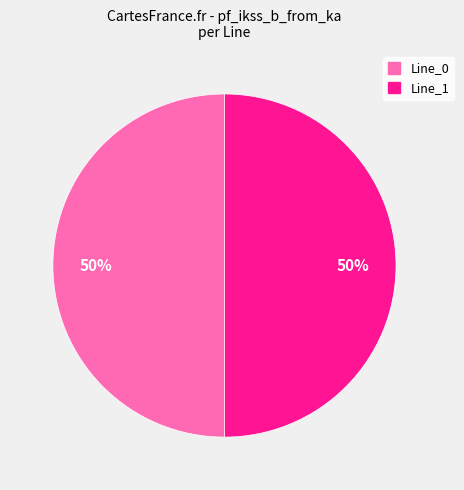

Approximately how many times larger is the value at Line_0 compared to Line_1?

1.0